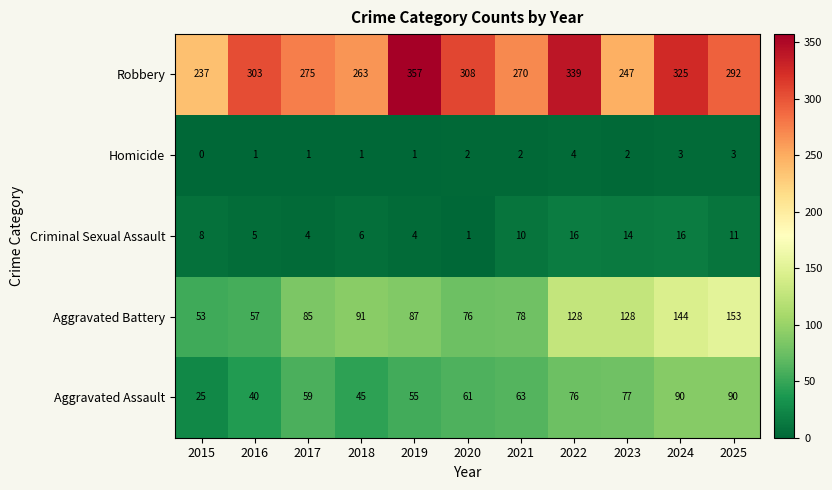

Which label corresponds to the largest value in the chart?

2019